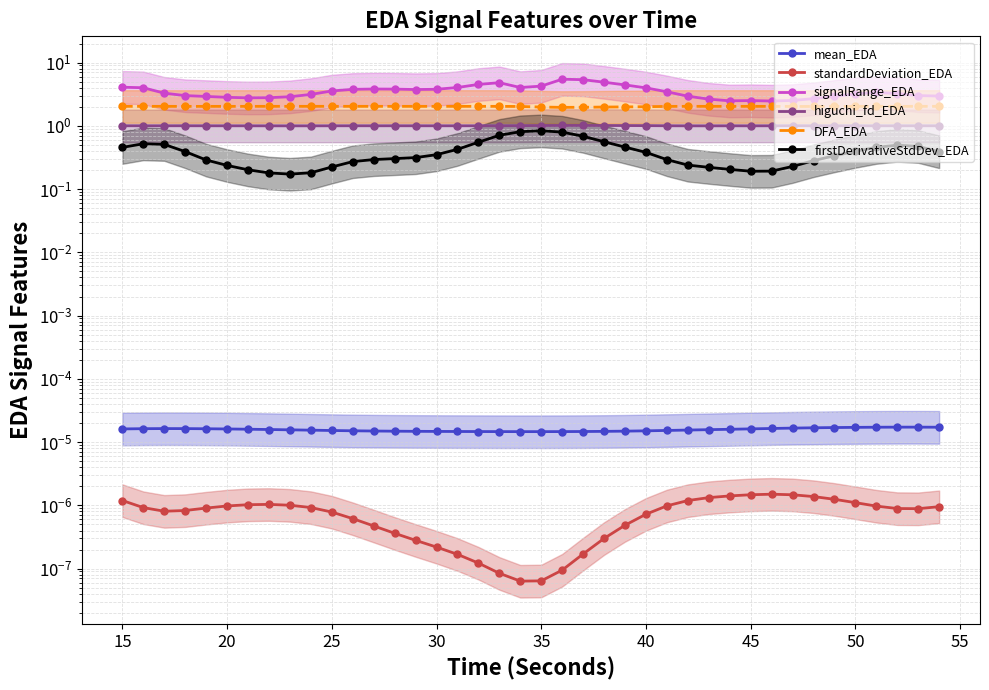

What is the difference between the maximum and second lowest values in the DFA_EDA series?

0.1